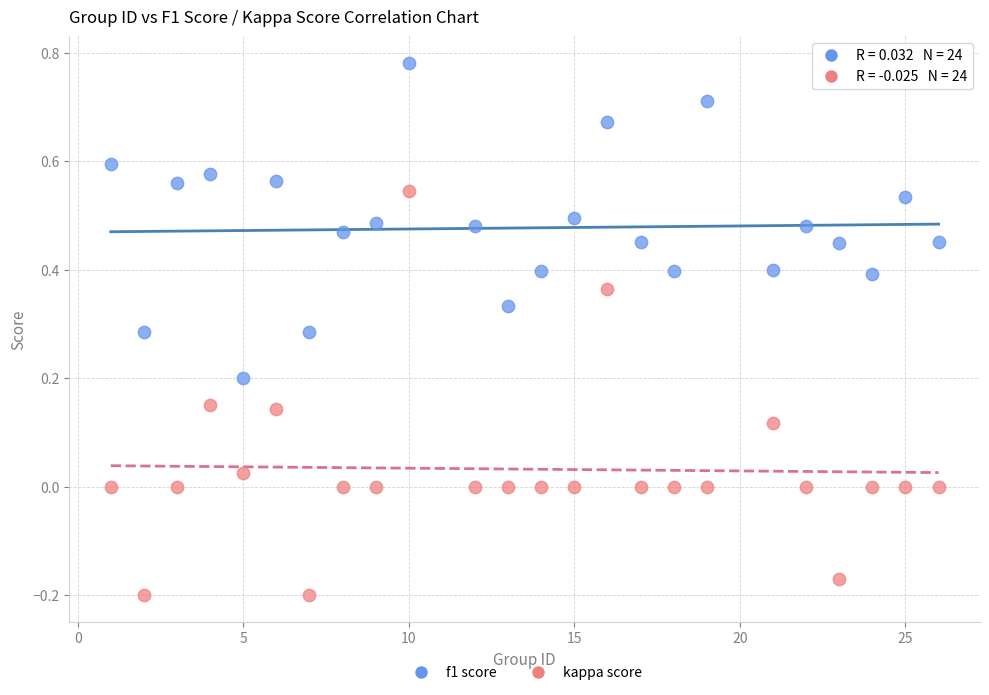

Across all data points, what is the range of X values (max minus min)?

25.0